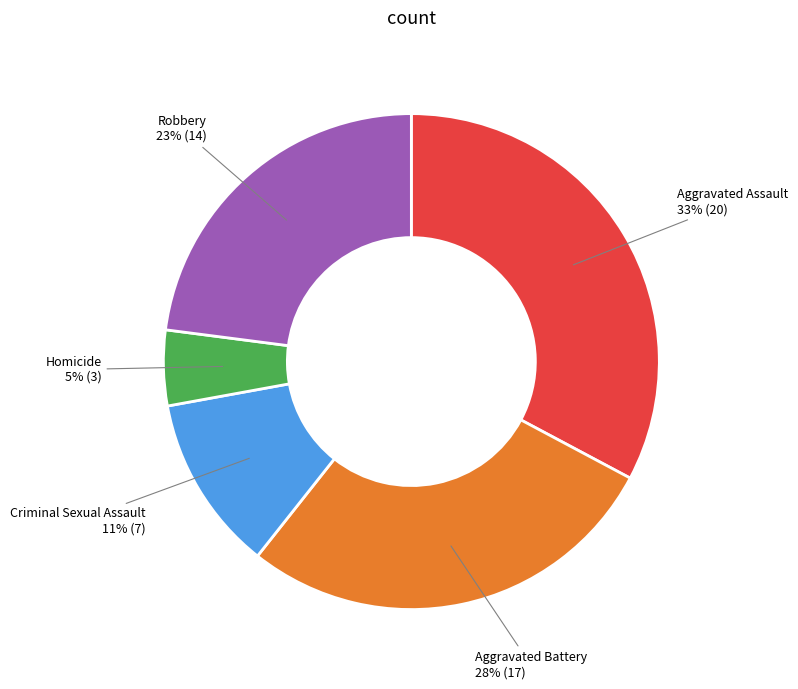

To the nearest percent, what is the average slice percentage?

20%